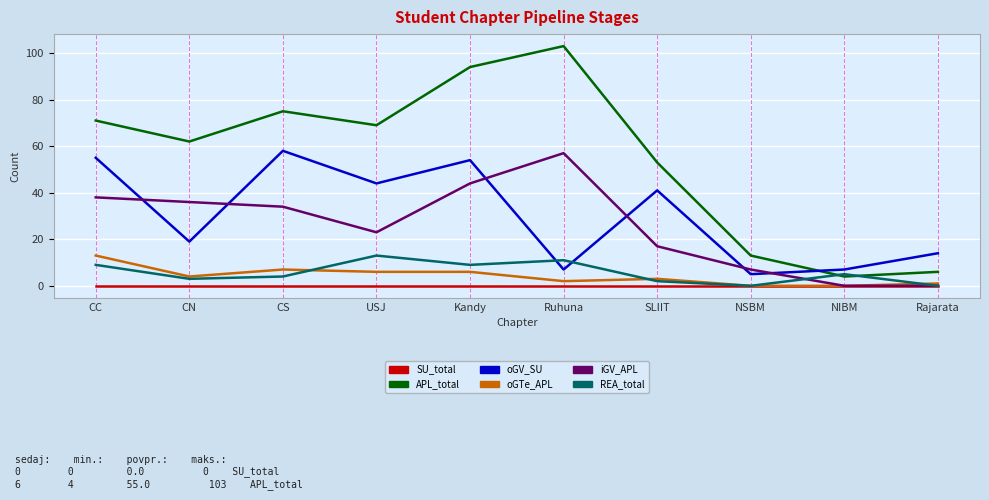

What is the difference between the maximum and second lowest values in the oGTe_APL series?

13